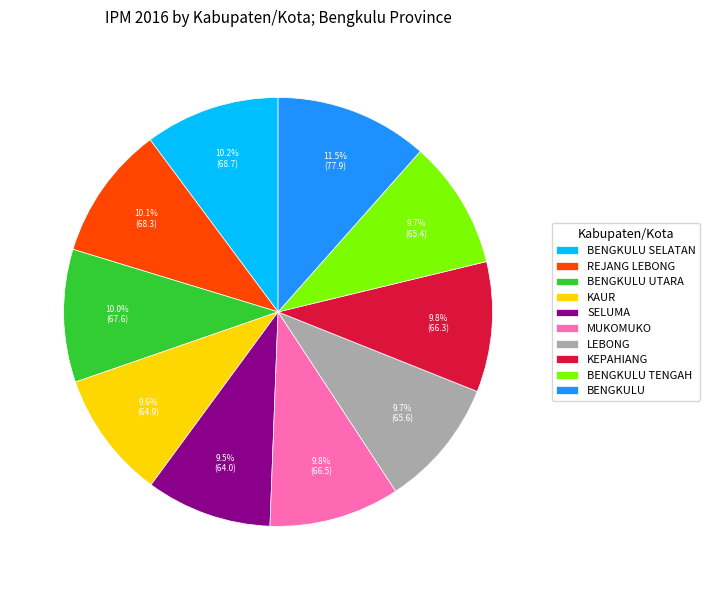

Count the number of slices in the pie.

10